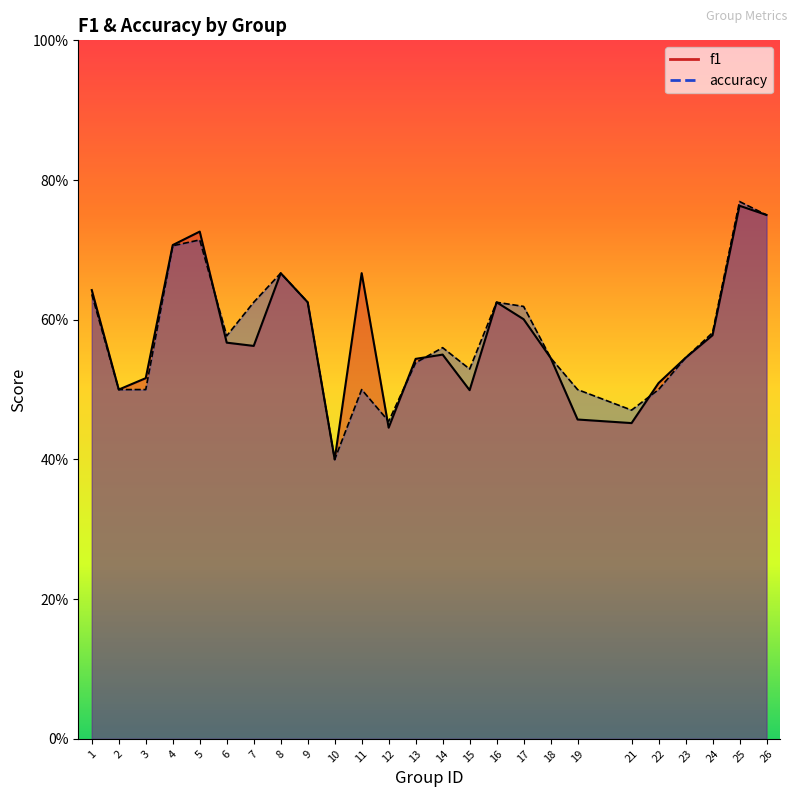

At which category does the chart reach its peak across all series?

25